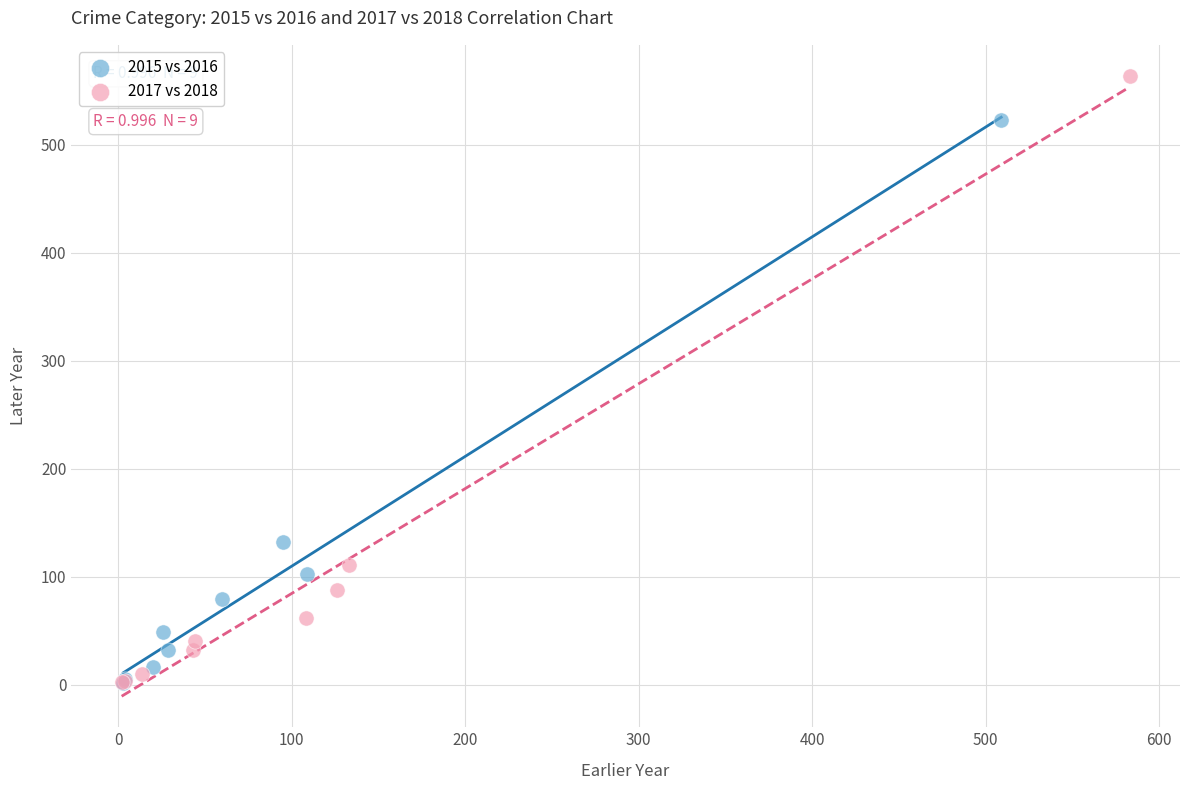

Which series contains the highest Y value?

2017 vs 2018